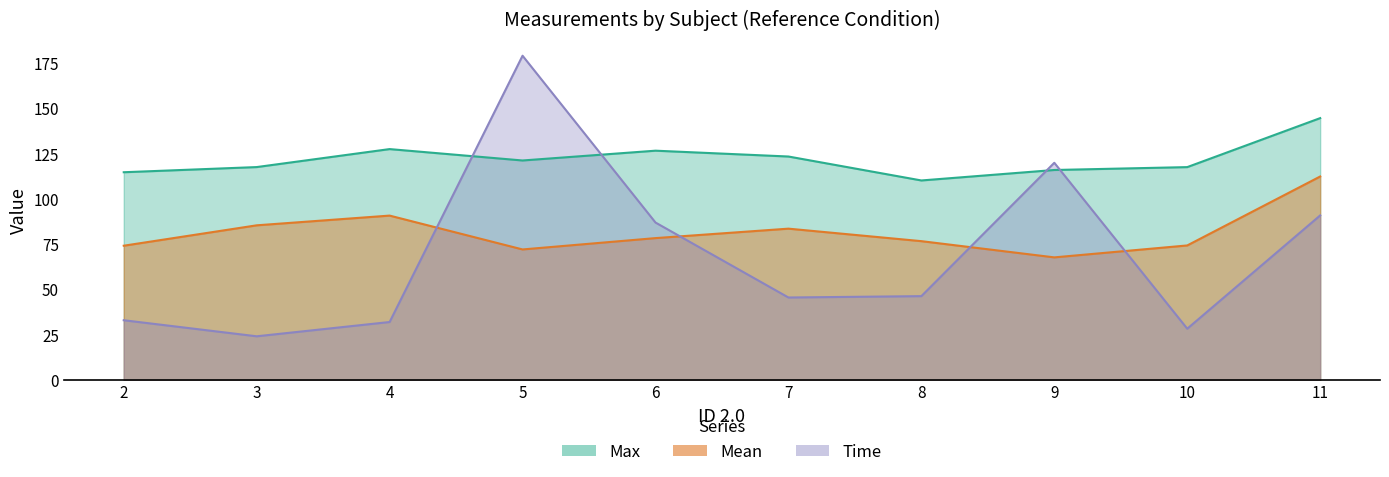

What is the maximum value for Time?

179.0